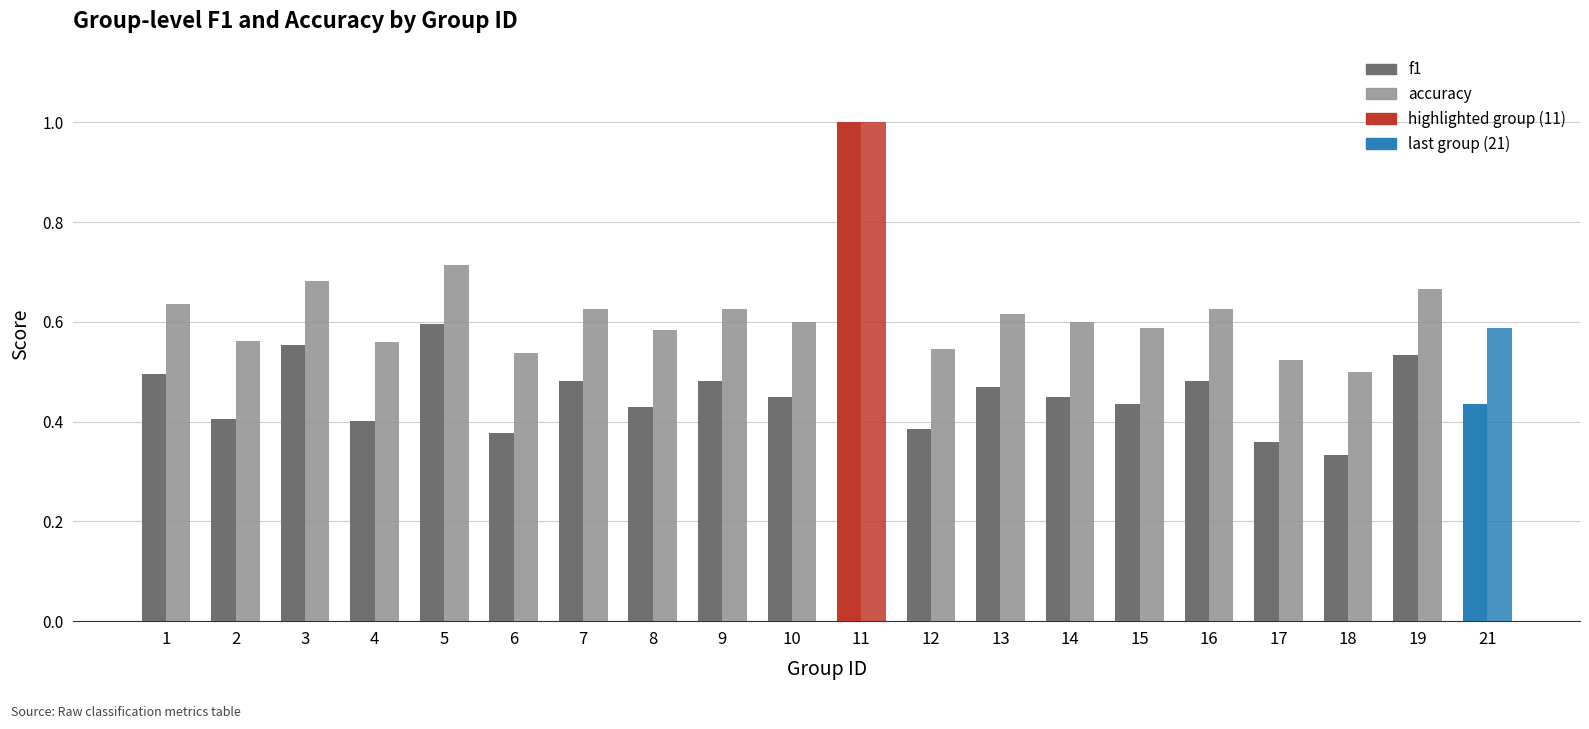

List the series in order of their peak value, highest first.

f1, accuracy